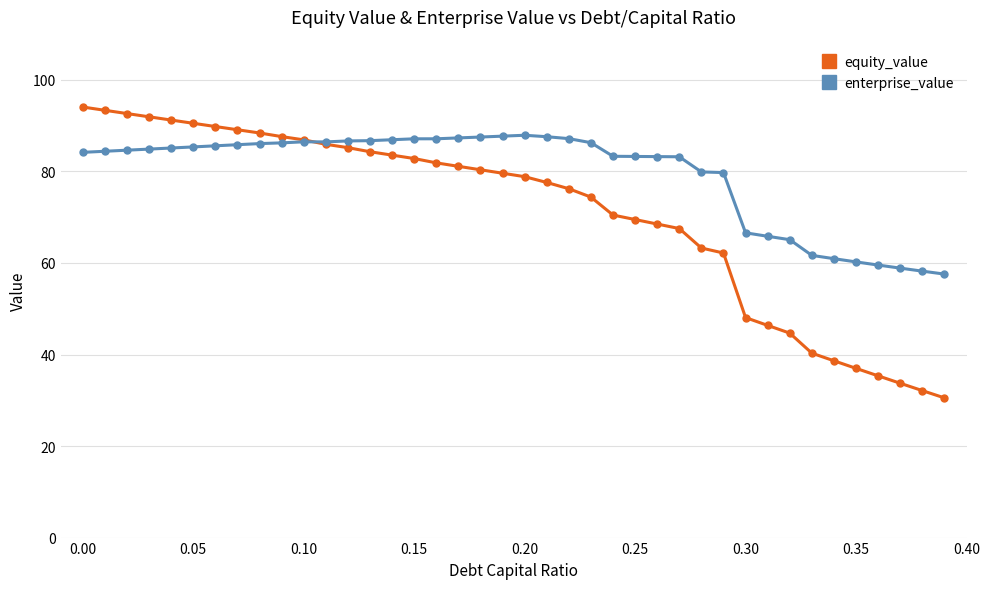

Which series has the largest total across all categories?

enterprise_value